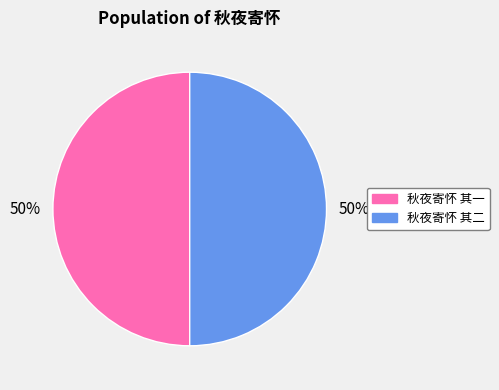

What percentage is the 秋夜寄怀 其一 slice, to the nearest percent?

50%